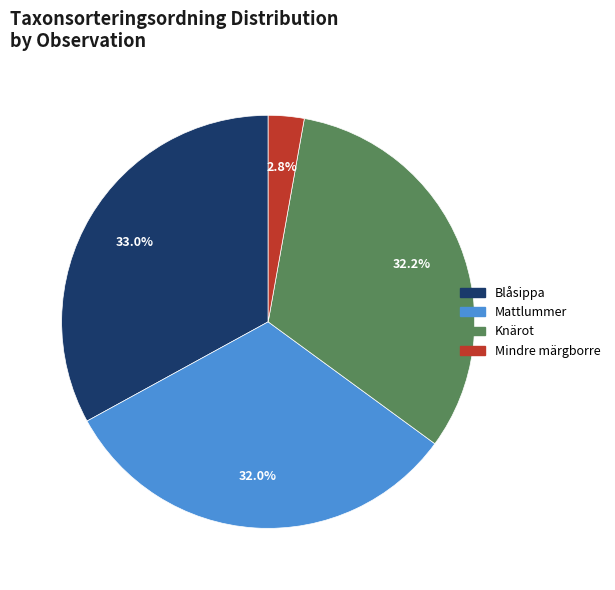

What is the total percentage of Knärot and Mindre märgborre?

35.0%